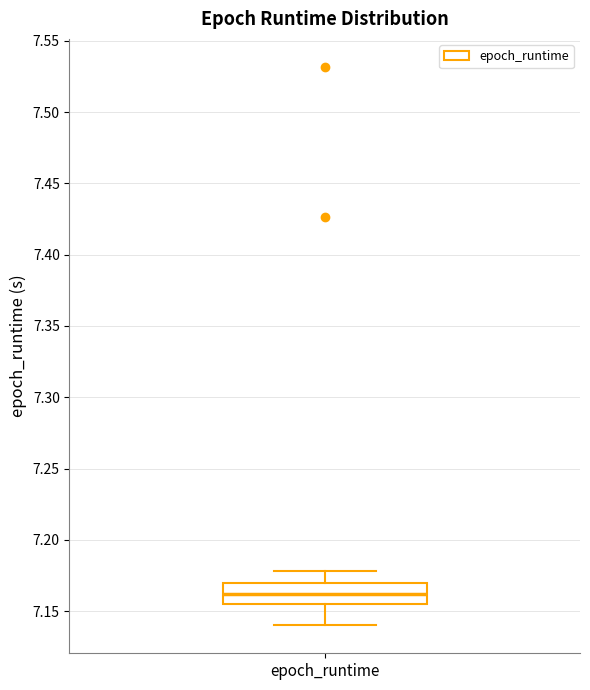

Read this box plot against the y-axis: the position of the median line, the range covered by the box, and the ends of both whiskers. The values are not printed on the chart, so give them approximately, as read against the axis.

median 7.160, box 7.155 to 7.170, whiskers 7.140 to 7.180